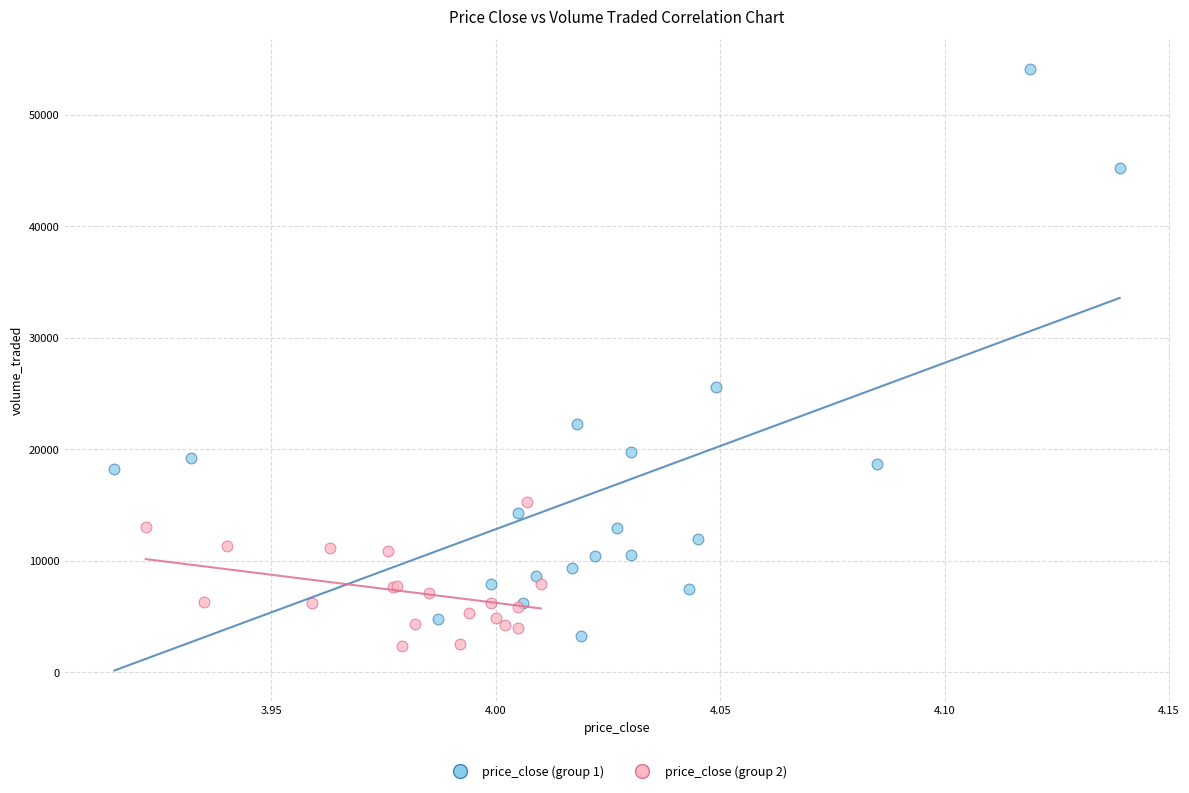

Which series reaches the maximum Y coordinate?

price_close (group 1)